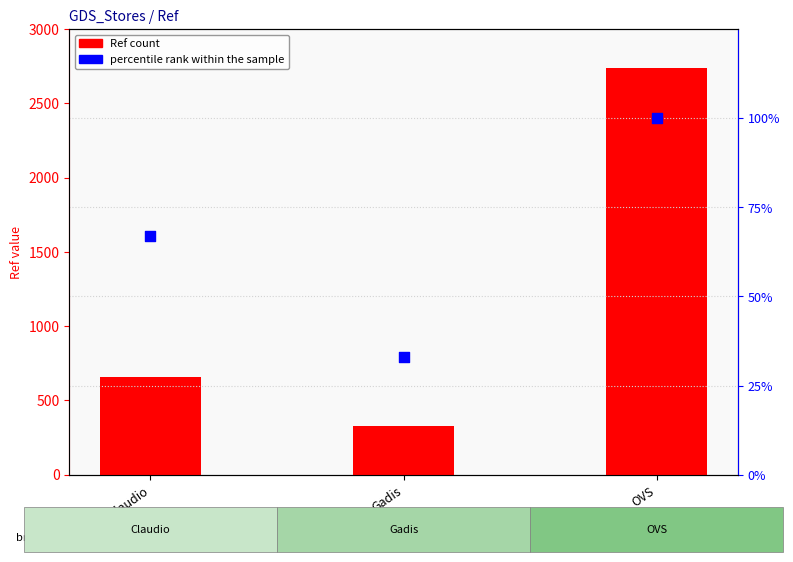

Which series reaches the maximum Y coordinate?

Ref count